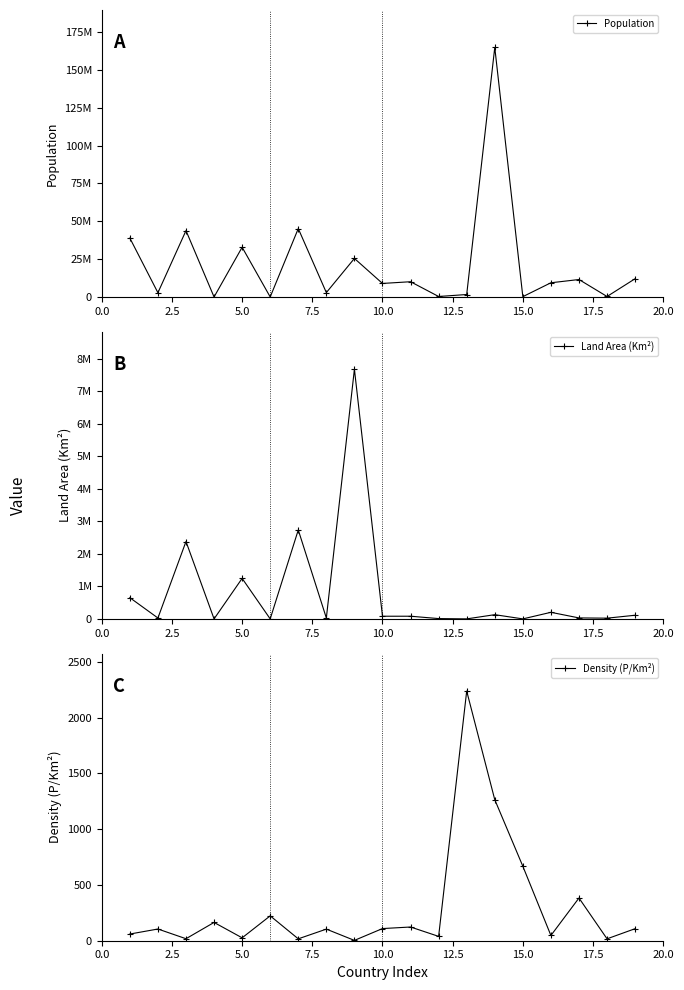

True or false: Density (P/Km²) has more than 2 points higher than both neighbors.

True